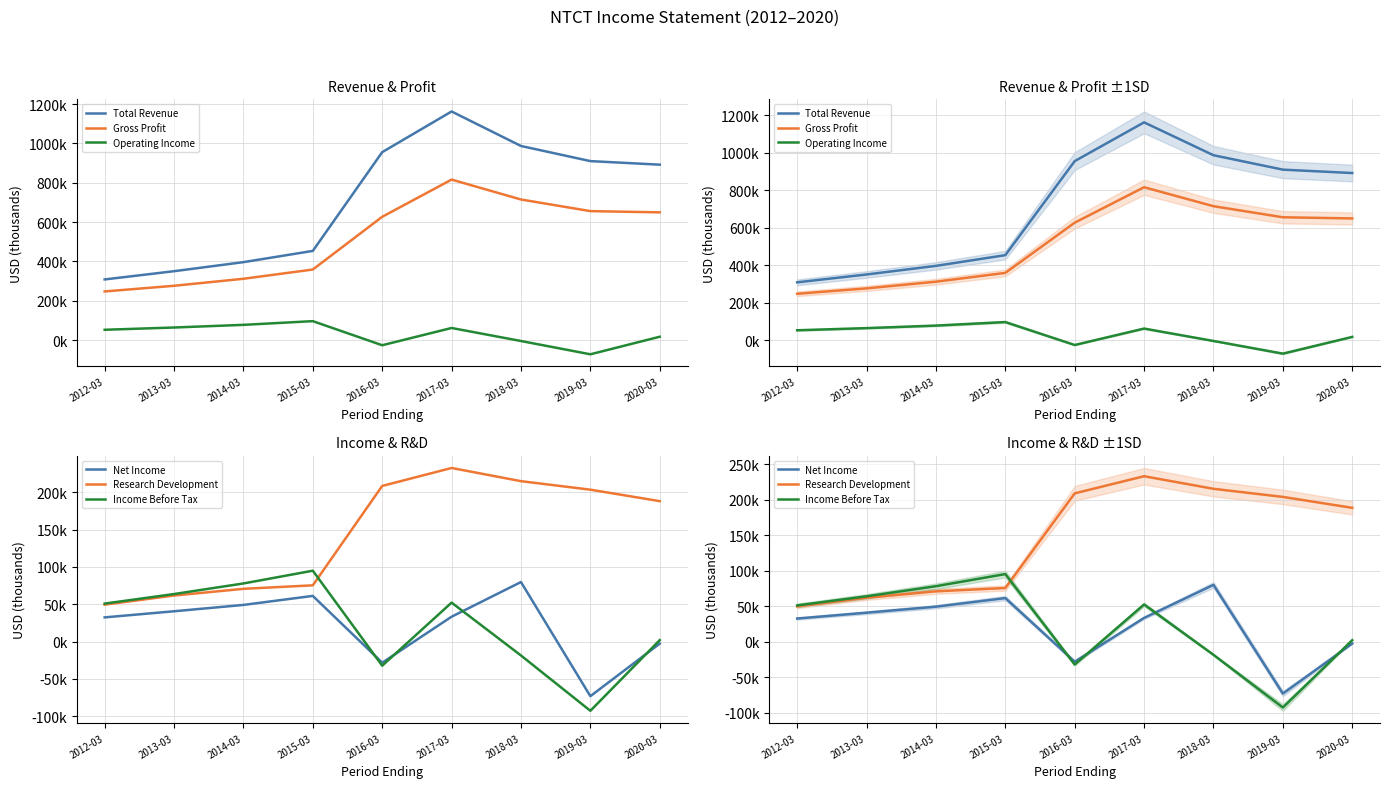

At which category is the sum across all series the highest?

2017-03